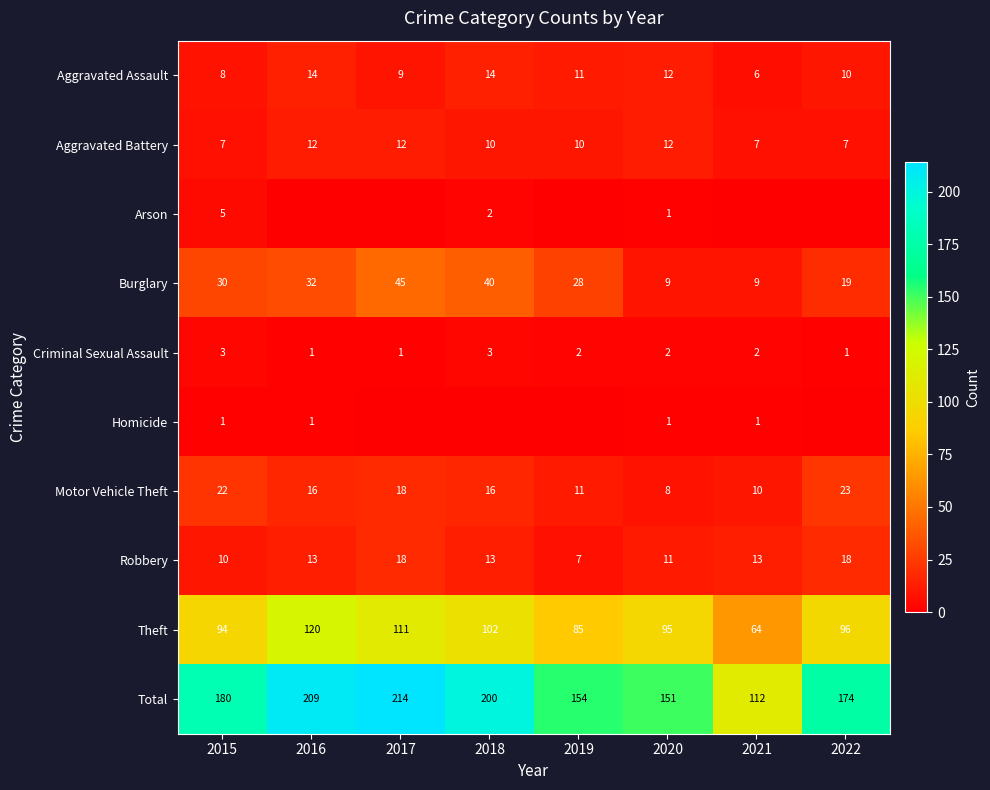

How many categories are shown in the chart?

8